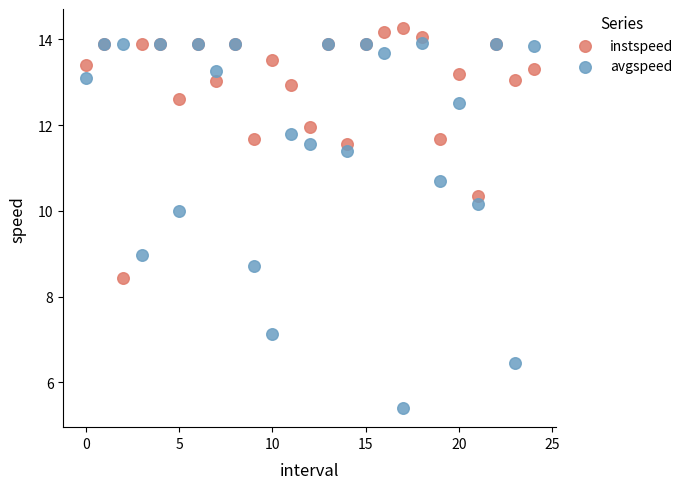

Which series has the widest spread of Y values?

avgspeed